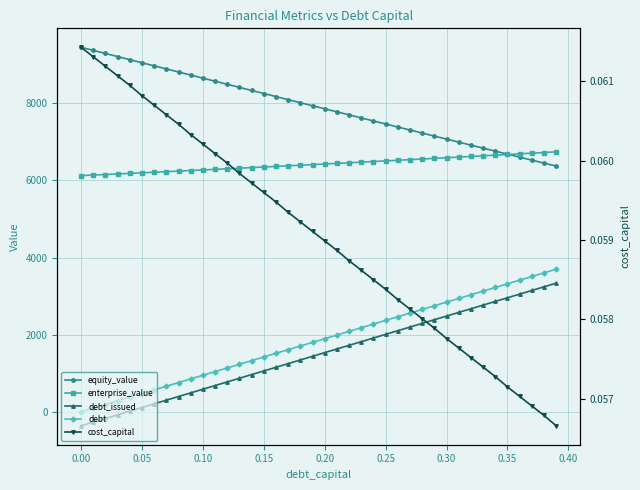

Does the chart have visible grid lines?

Yes